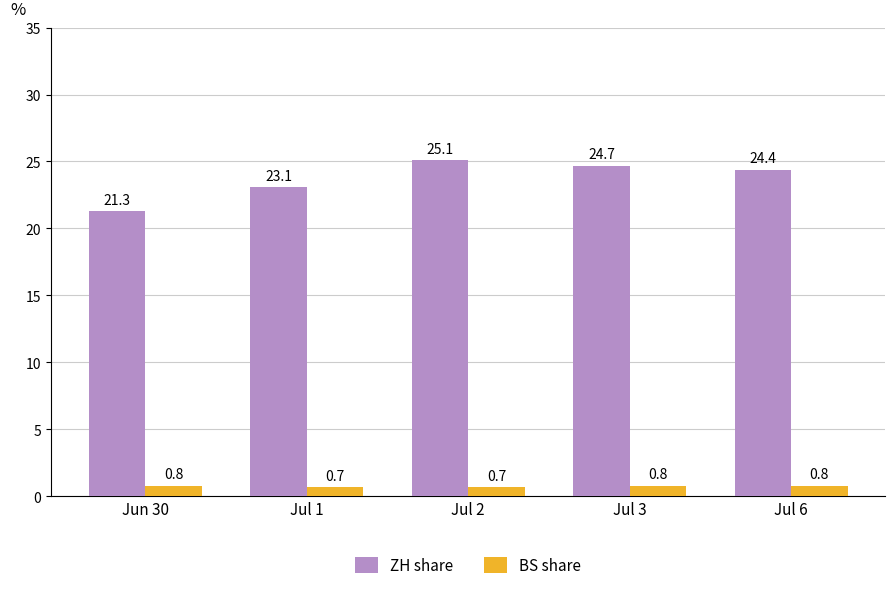

What is the total value across all series at Jul 6?

25.2